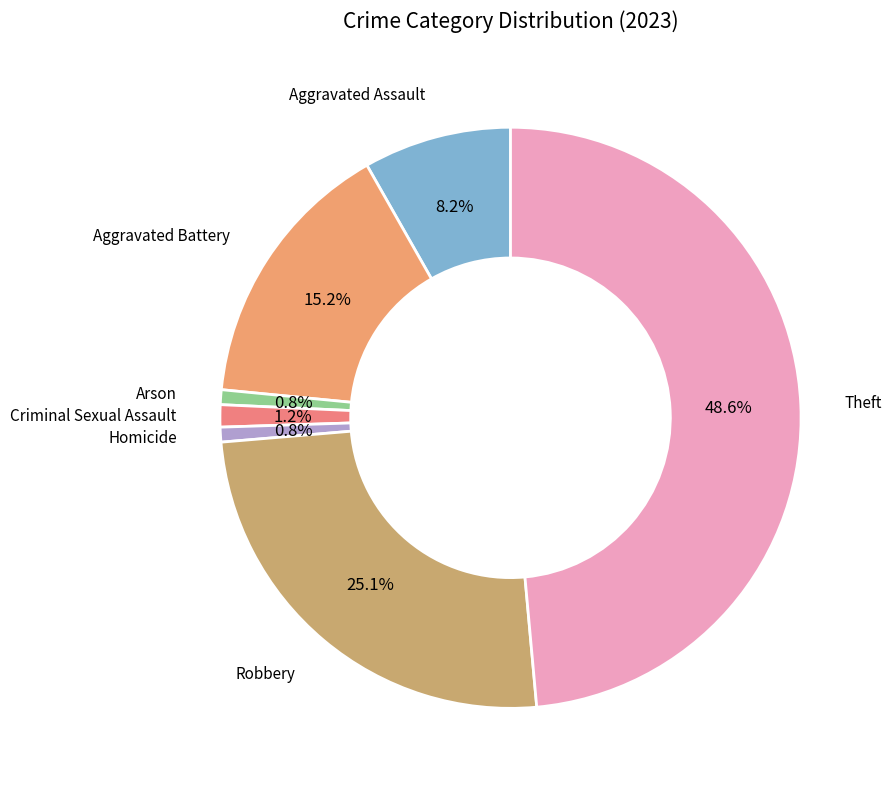

What percentage do Theft and Homicide together represent?

49.4%